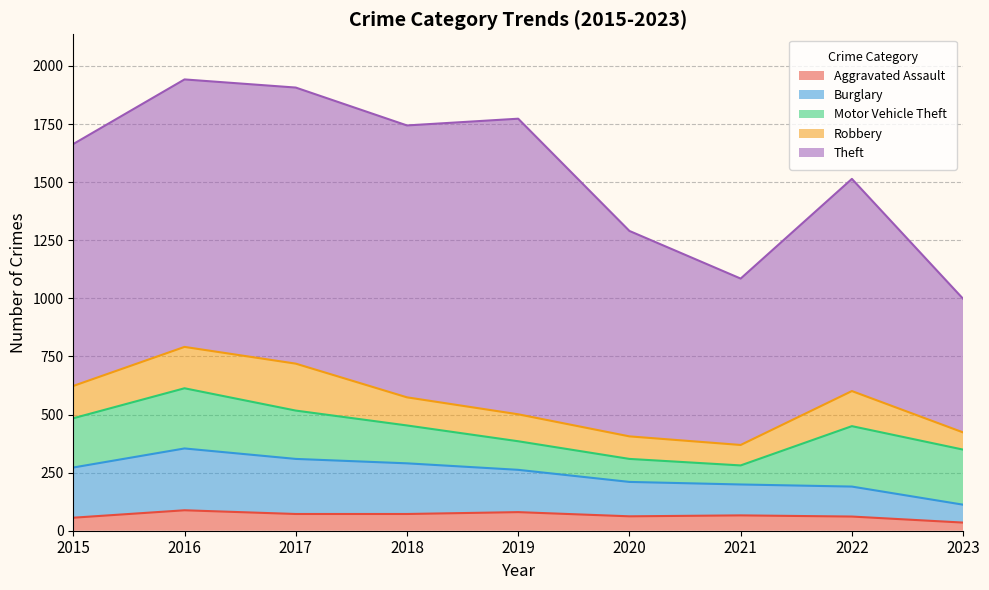

The Theft series shows 241 at 2020. True or false?

False